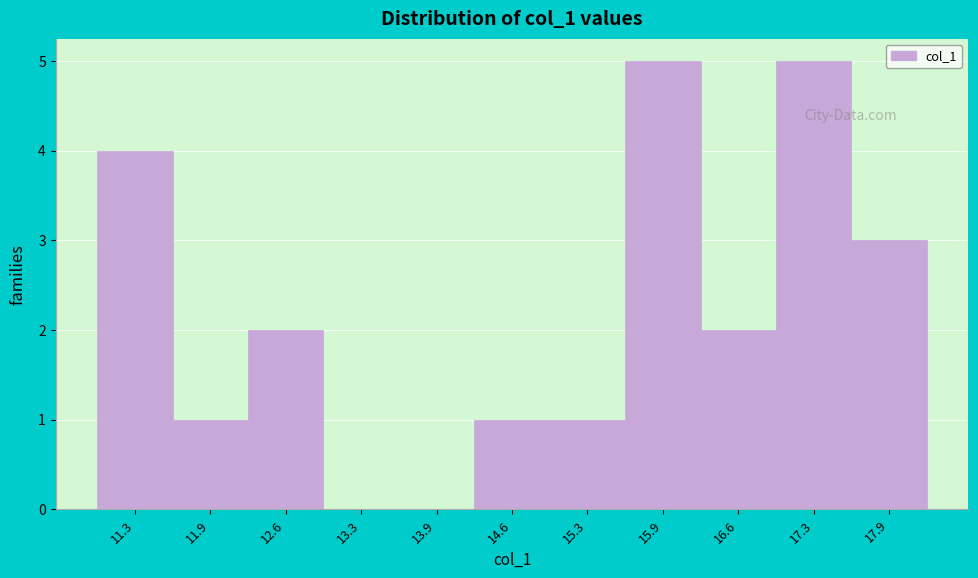

Reading left to right, what are all the values shown in this chart?

11.3=4	11.9=1	12.6=2	13.3=0	13.9=0	14.6=1	15.3=1	15.9=5	16.6=2	17.3=5	17.9=3